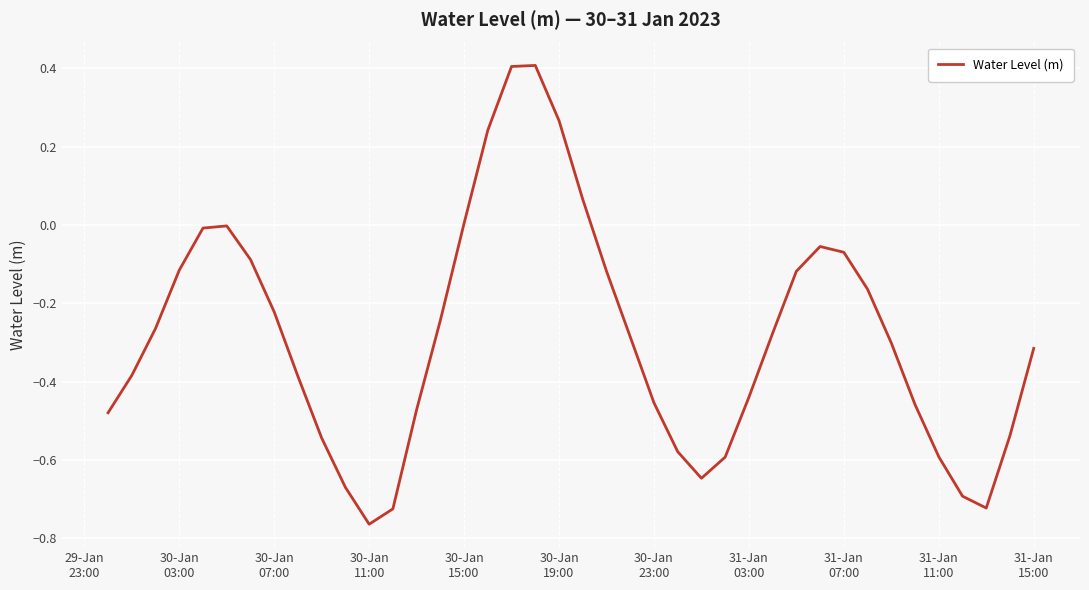

What is the difference between the maximum and minimum values?

1.2